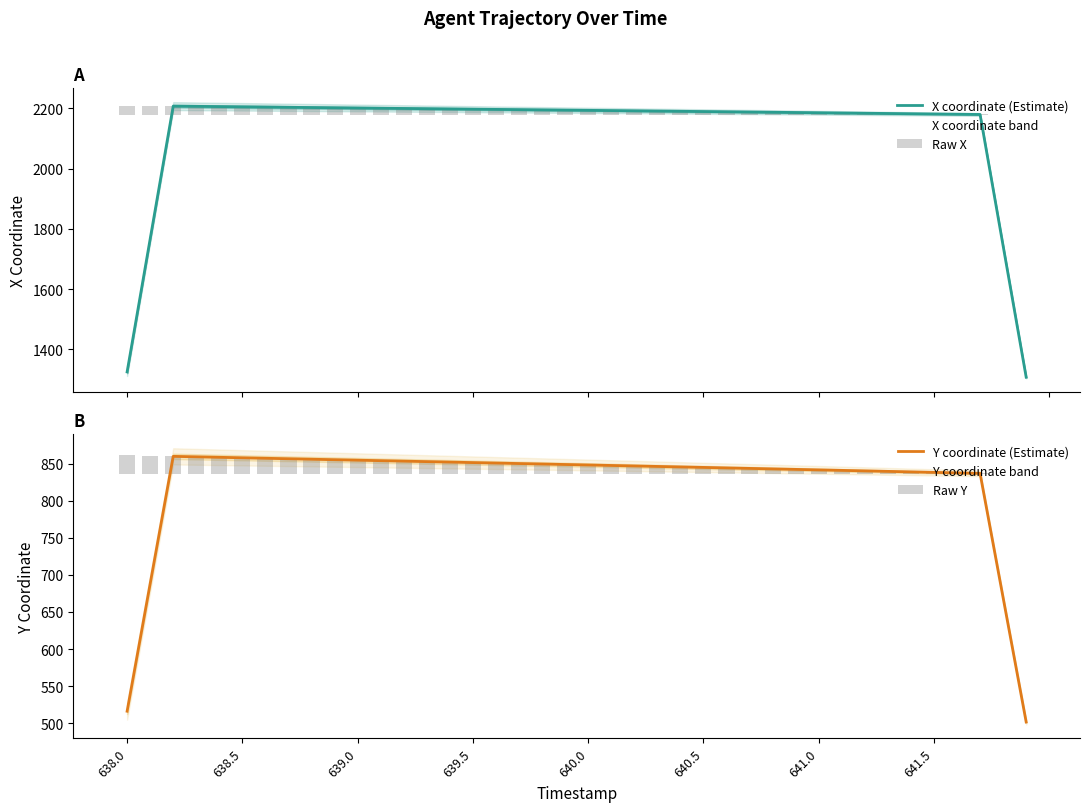

What is the minimum value for X coordinate (Estimate)?

1307.3